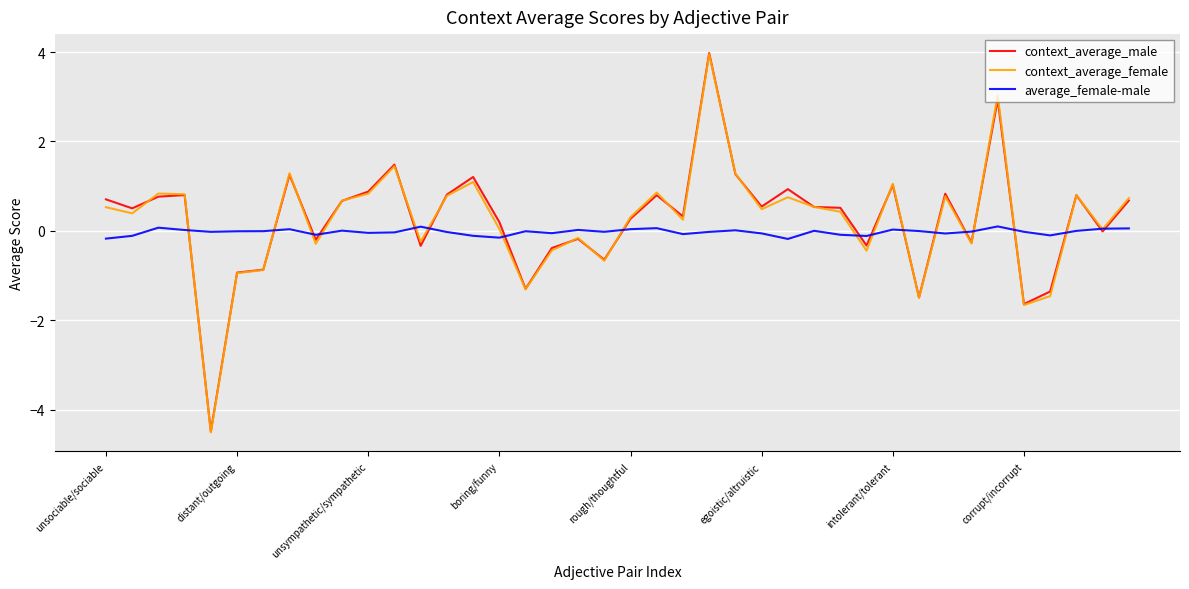

Which series has the largest range (max minus min)?

context_average_male